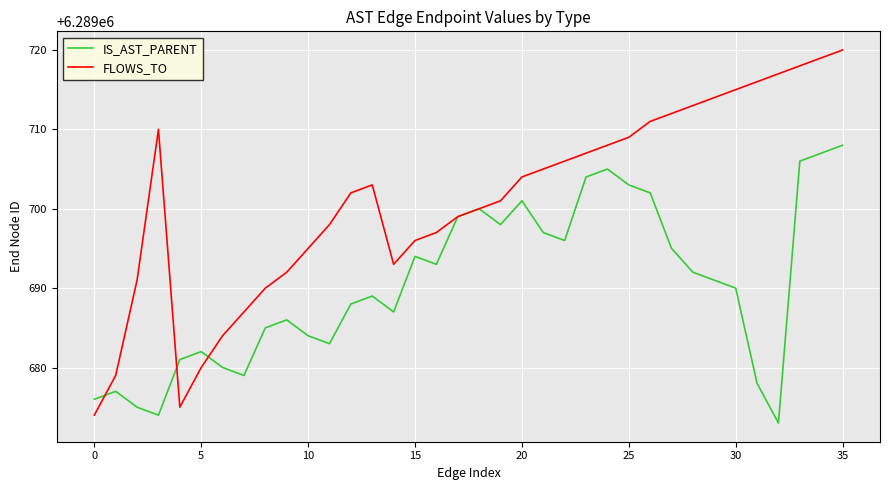

What is the minimum value shown in the chart?

6289673